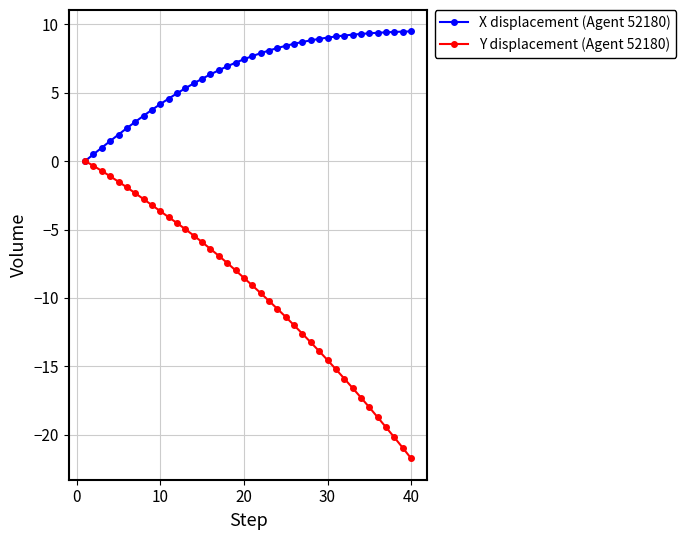

Which series has the widest spread of values?

Y displacement (Agent 52180)